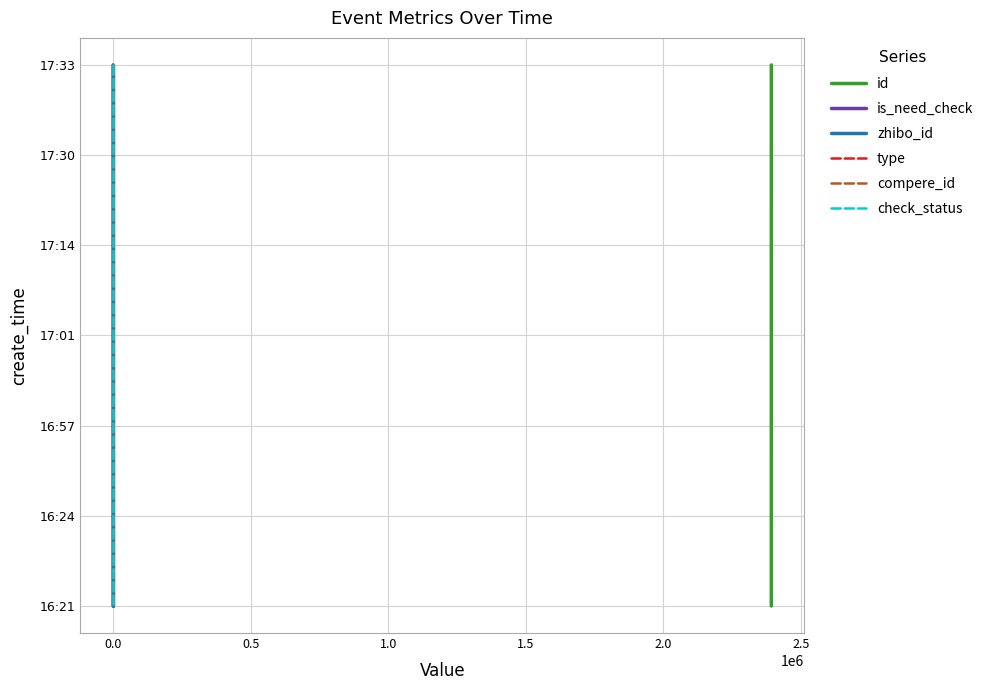

What is the sum of all type values?

21